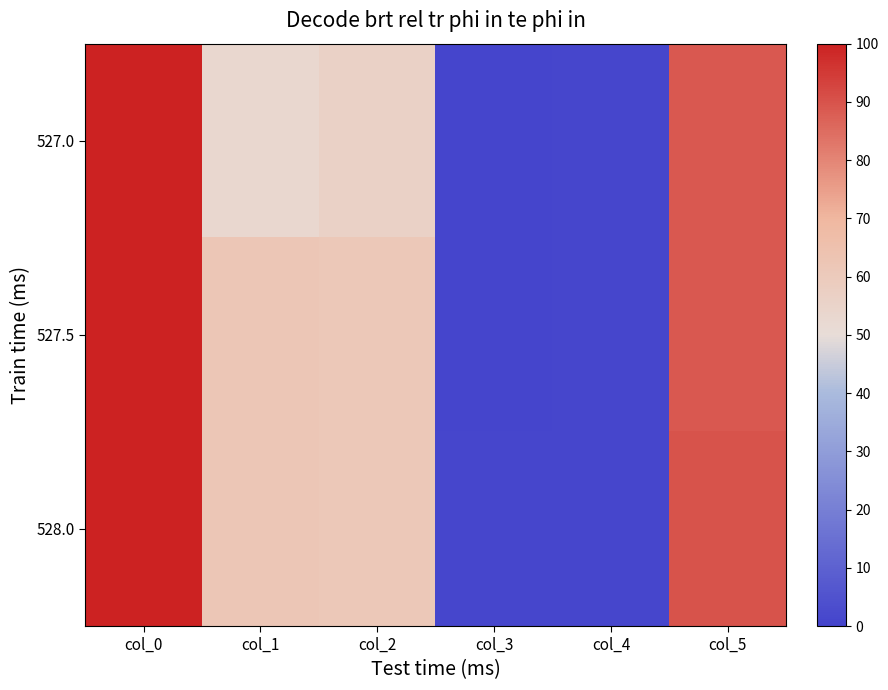

What is the spread (max minus min) of values at col_1?

9.0